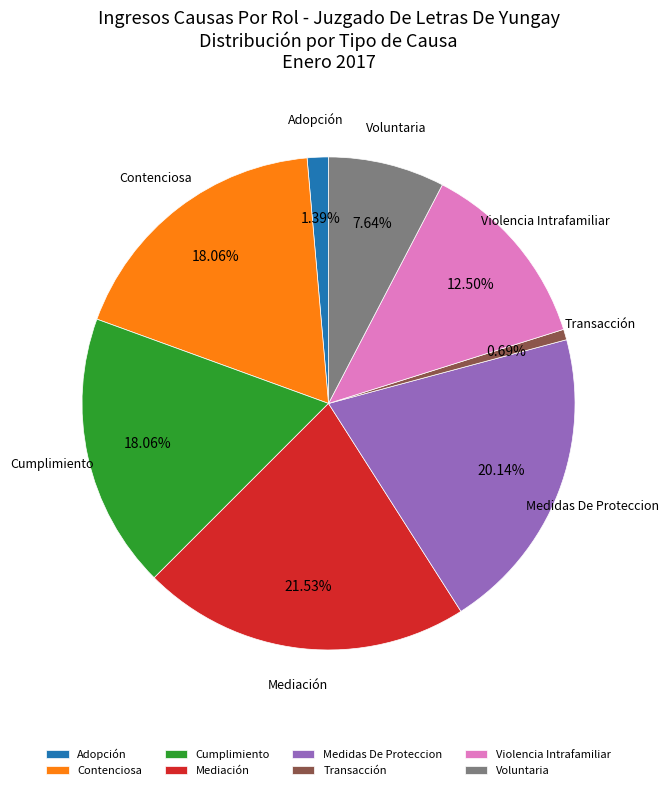

Which category has the smallest portion of the pie?

Transacción